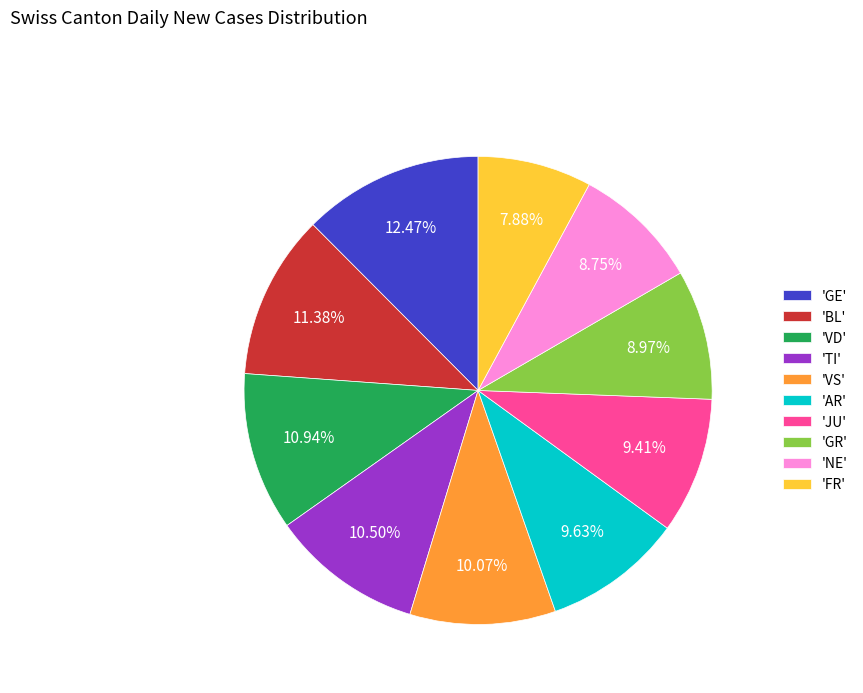

How many slices are in this pie chart?

10